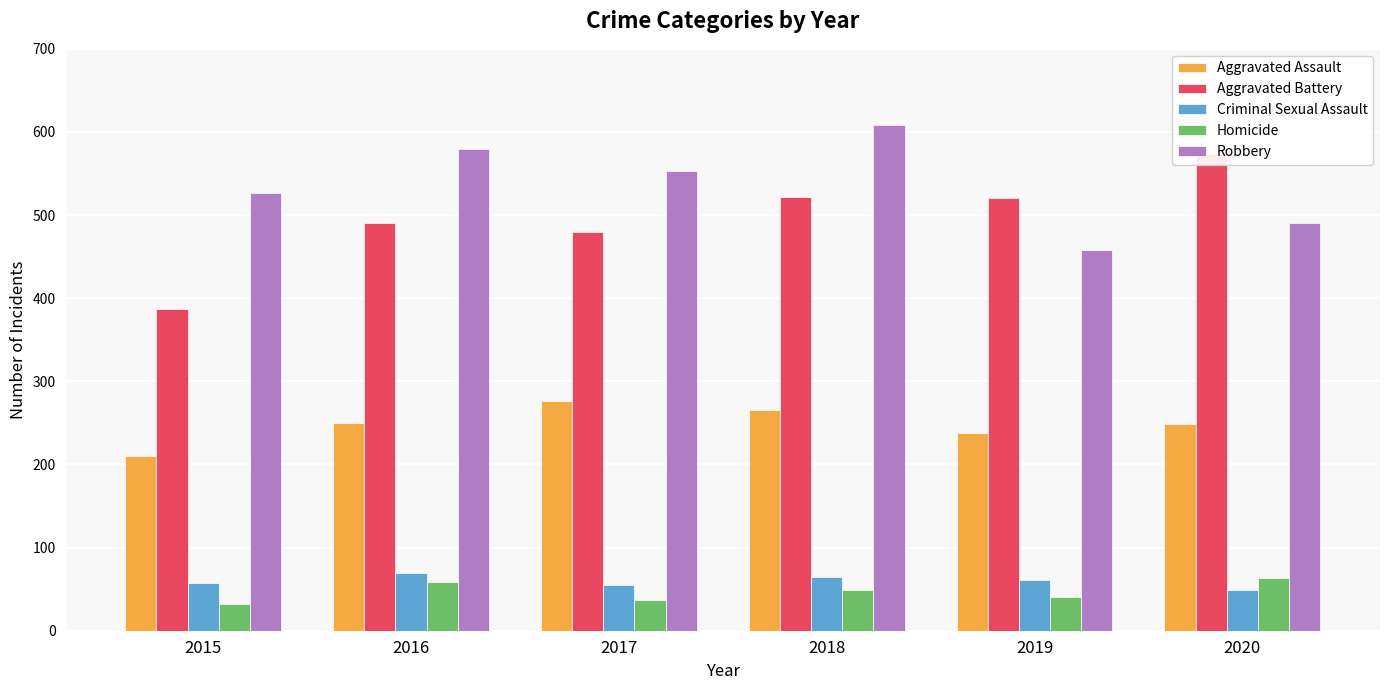

Is it true that Homicide equals 40 at 2019?

True